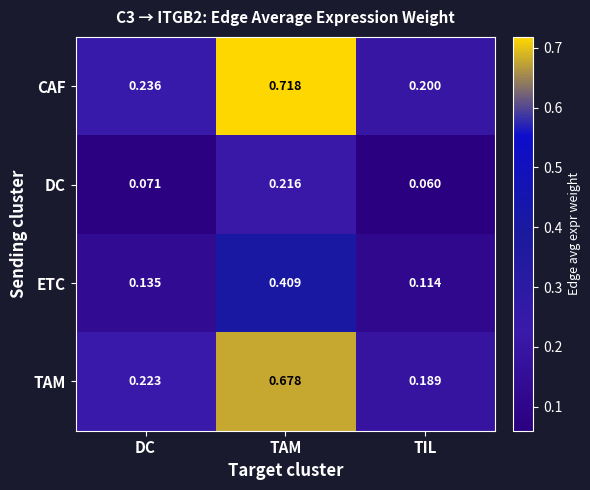

How many distinct data groups are displayed?

4